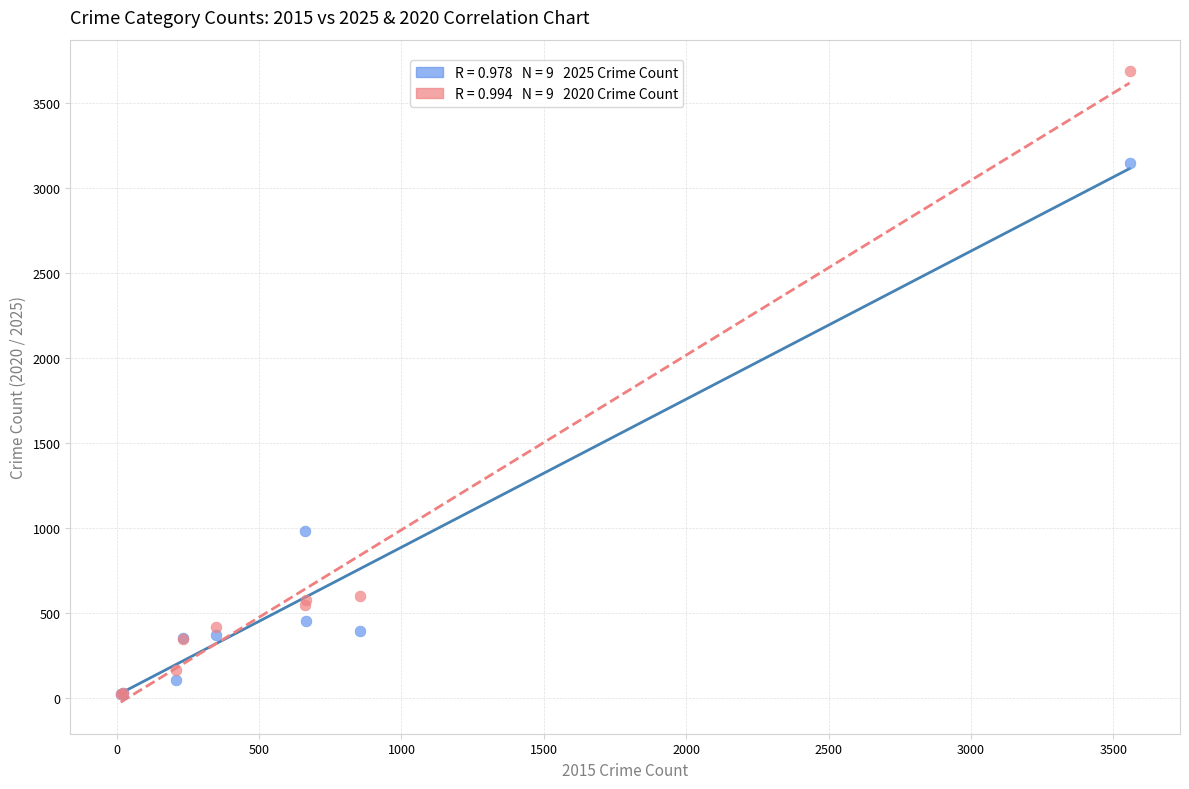

Across all series, what Y value is closest to 1855?

979